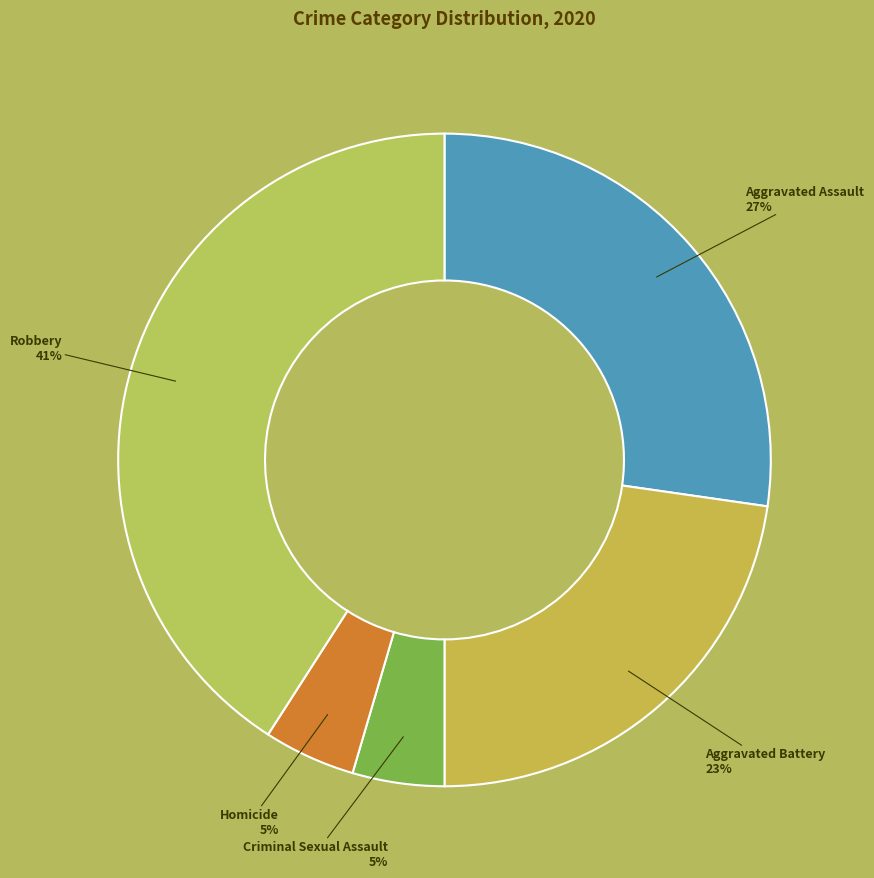

Does any single category account for the majority?

No